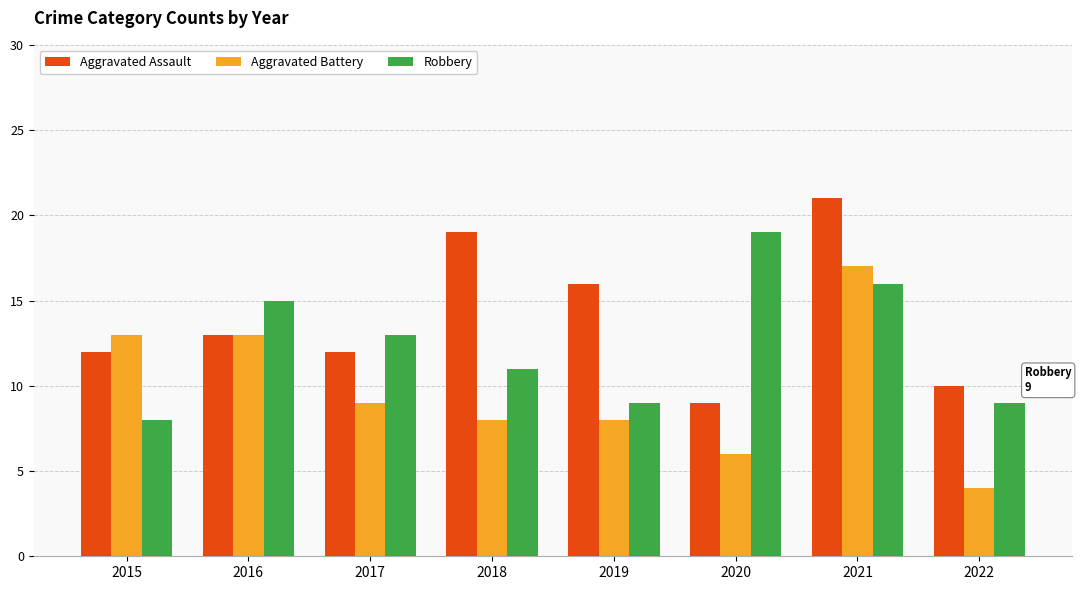

What is the difference between the maximum and minimum values in the Aggravated Assault series?

12